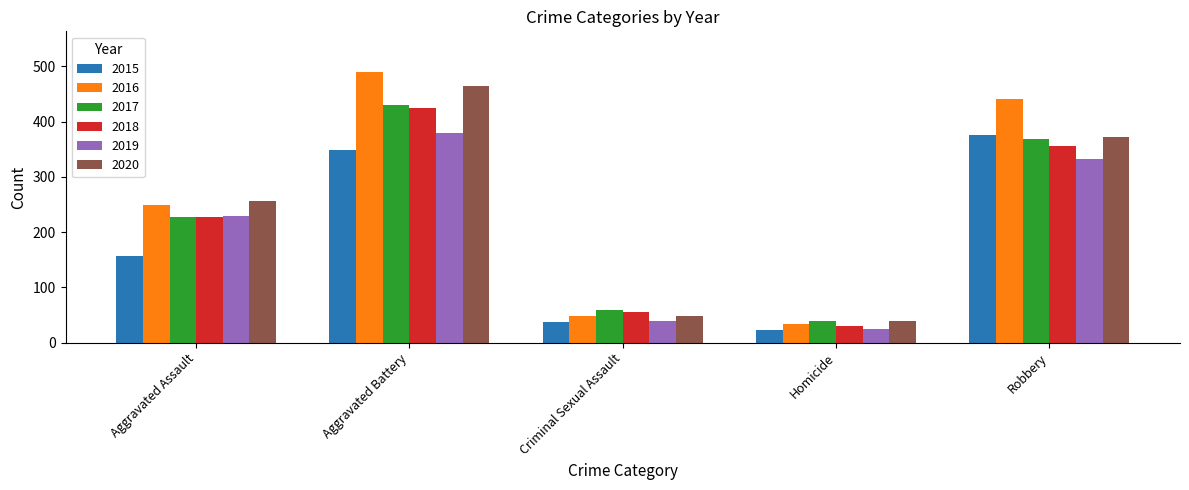

Read the 2019 value at Homicide, to the nearest 5.

25